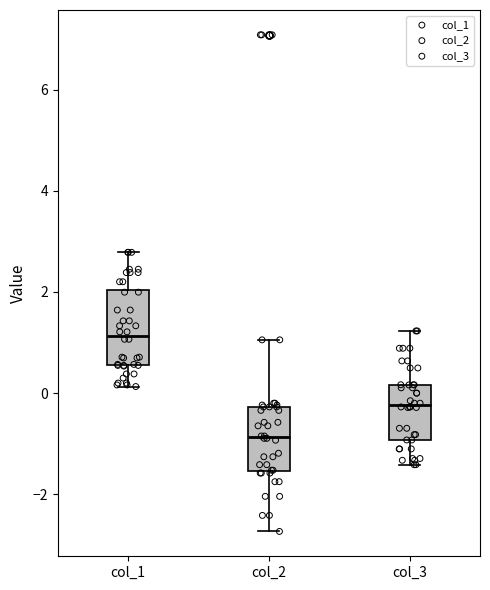

Which box has the lowest median line?

col_2